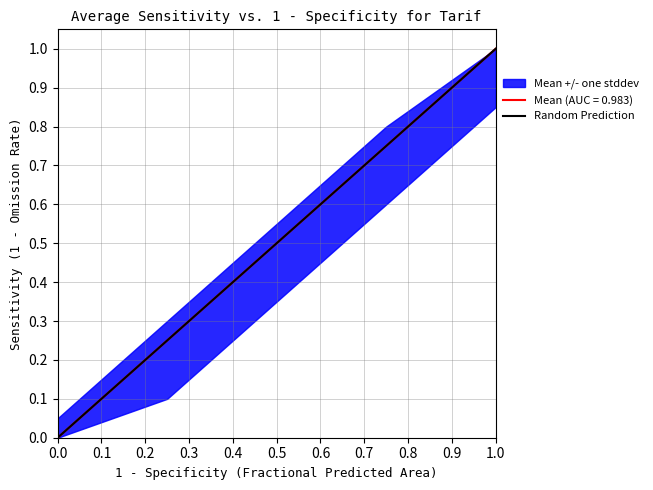

The value of Mean (AUC = 0.983) at 0.0 is 0.0. True or false?

True